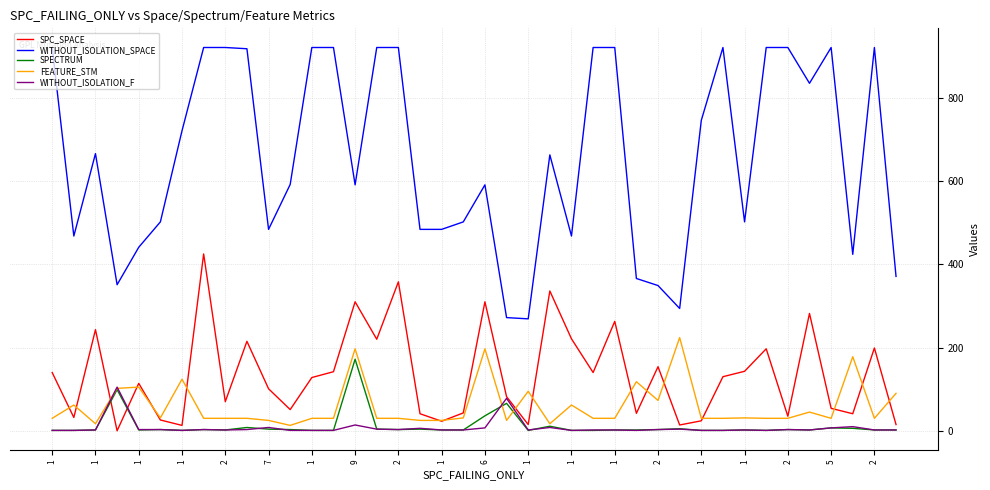

What is the maximum value for WITHOUT_ISOLATION_SPACE?

921